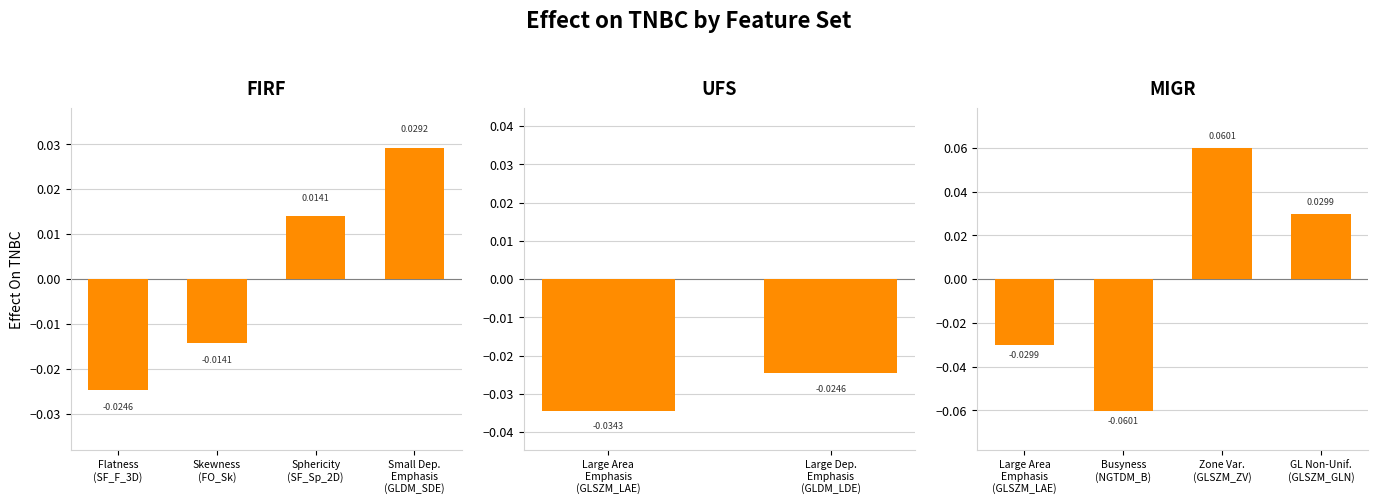

How many values in MIGR are above zero?

2